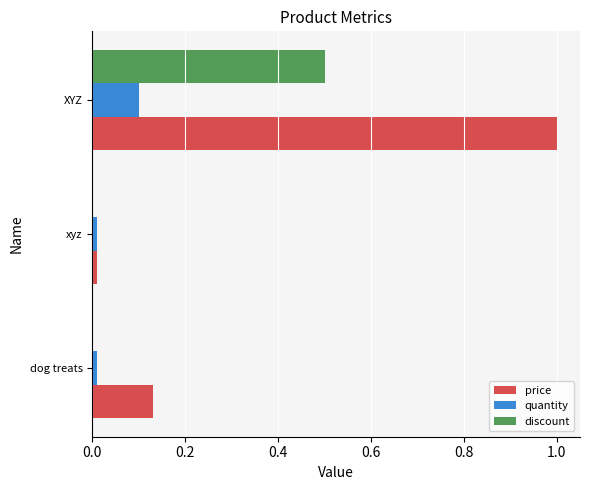

Which series has the widest spread of values?

price